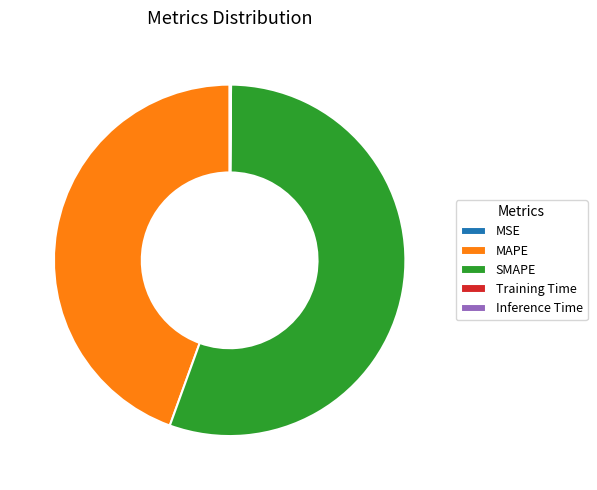

The SMAPE slice represents 43% of the pie. True or false?

False